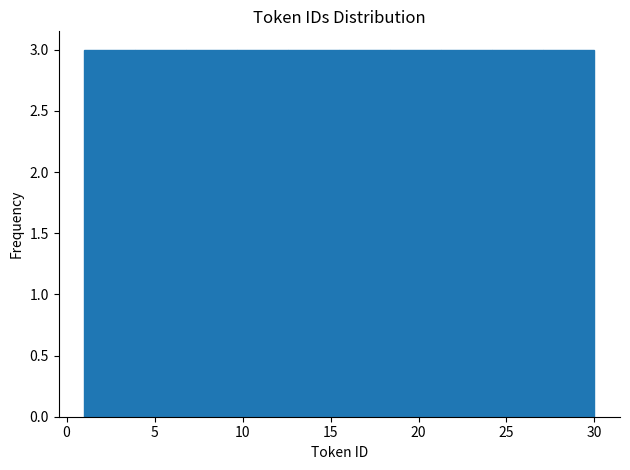

Reading left to right, list every bar in this chart as the range it spans on the x-axis followed by its height. Neither the bar edges nor the heights are printed on the chart, so give them approximately, as read against the axes.

1.0 to 3.9: 3
3.9 to 6.8: 3
6.8 to 9.7: 3
9.7 to 12.6: 3
12.6 to 15.5: 3
15.5 to 18.4: 3
18.4 to 21.3: 3
21.3 to 24.2: 3
24.2 to 27.1: 3
27.1 to 30.0: 3